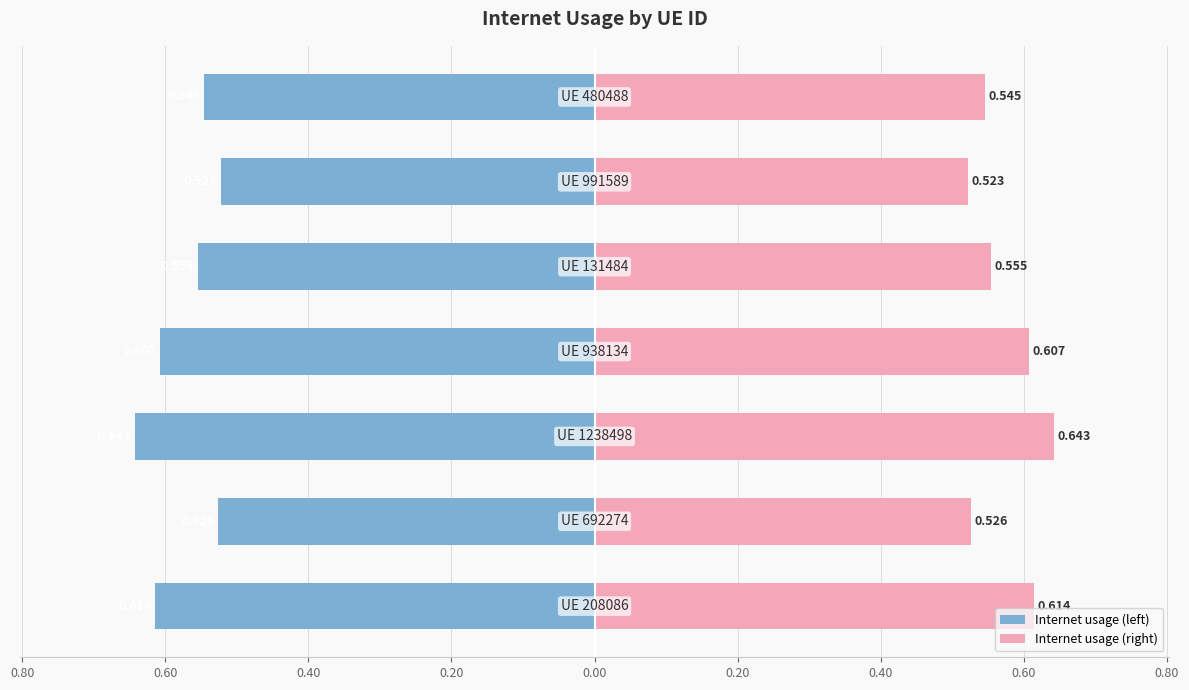

List the series in order of their overall mean, highest first.

Internet usage (right), Internet usage (left)